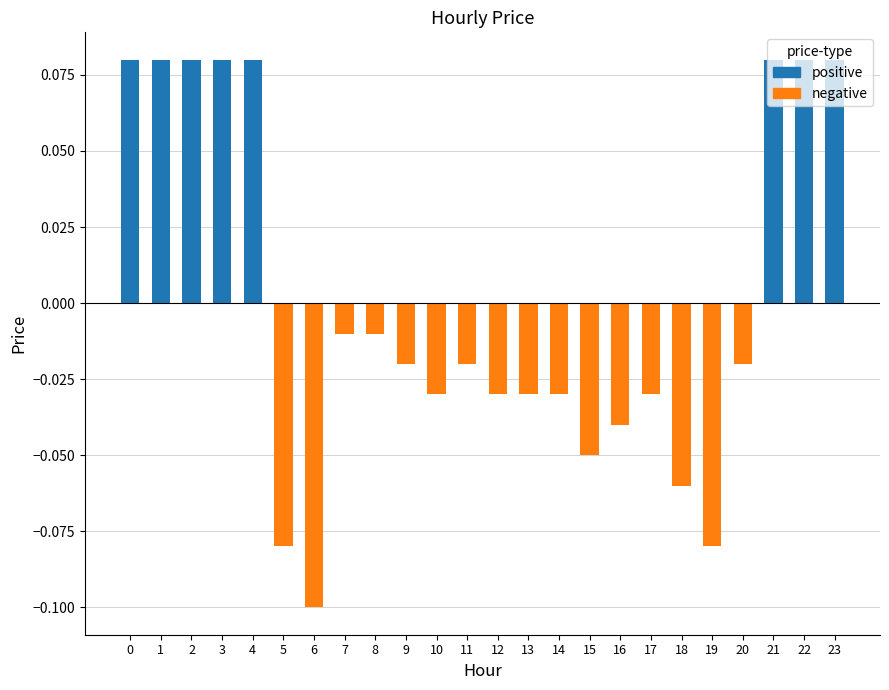

Which has a higher value, 16 or 18?

16